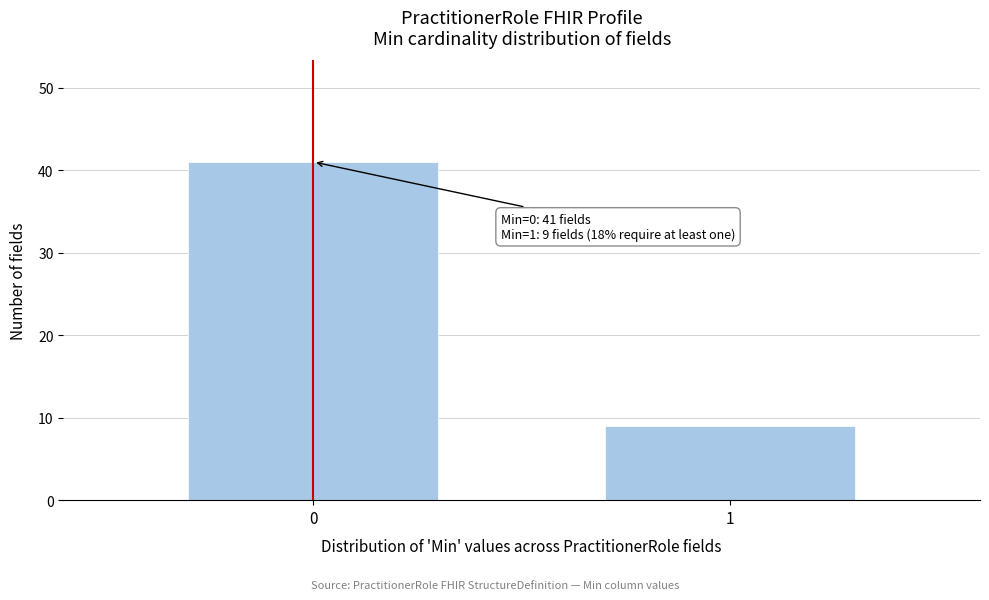

Reading right to left, extract all data points from this chart.

1=9	0=41